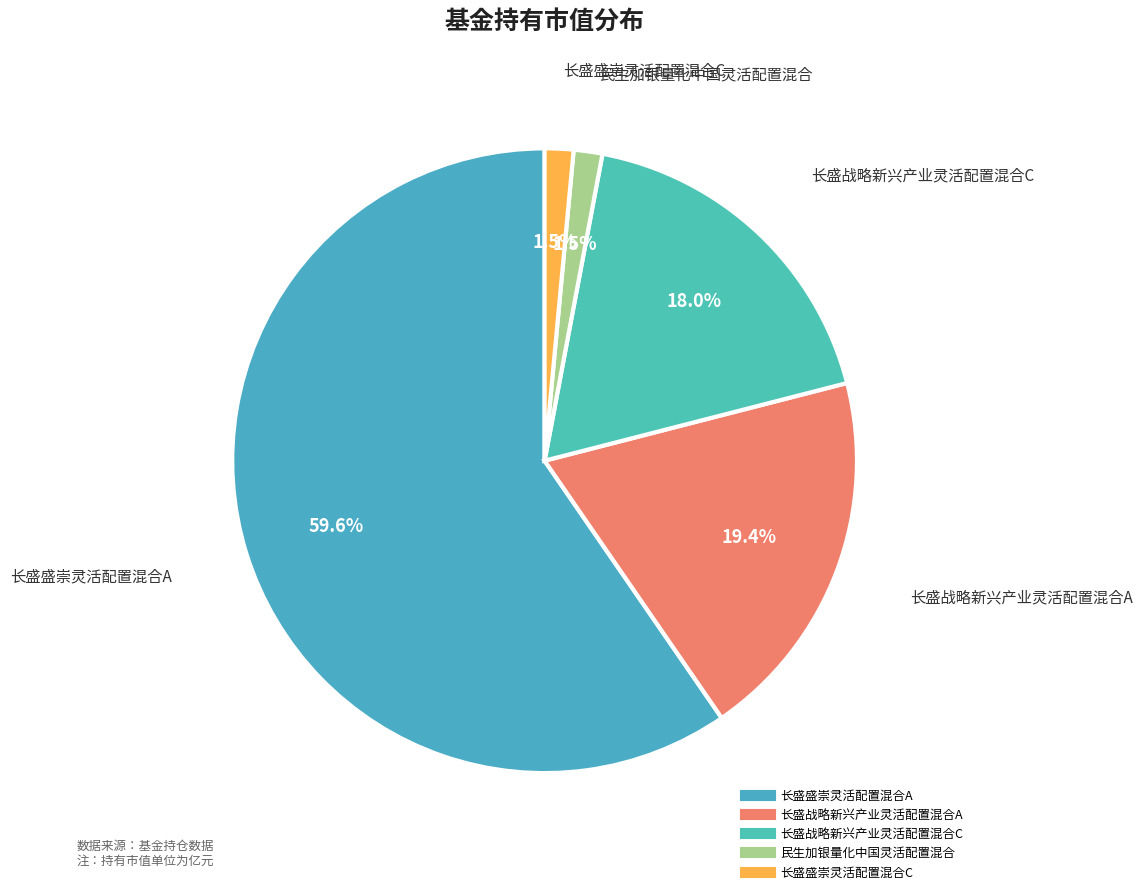

Do 长盛战略新兴产业灵活配置混合C and 长盛盛崇灵活配置混合A together represent more than half of the pie?

Yes